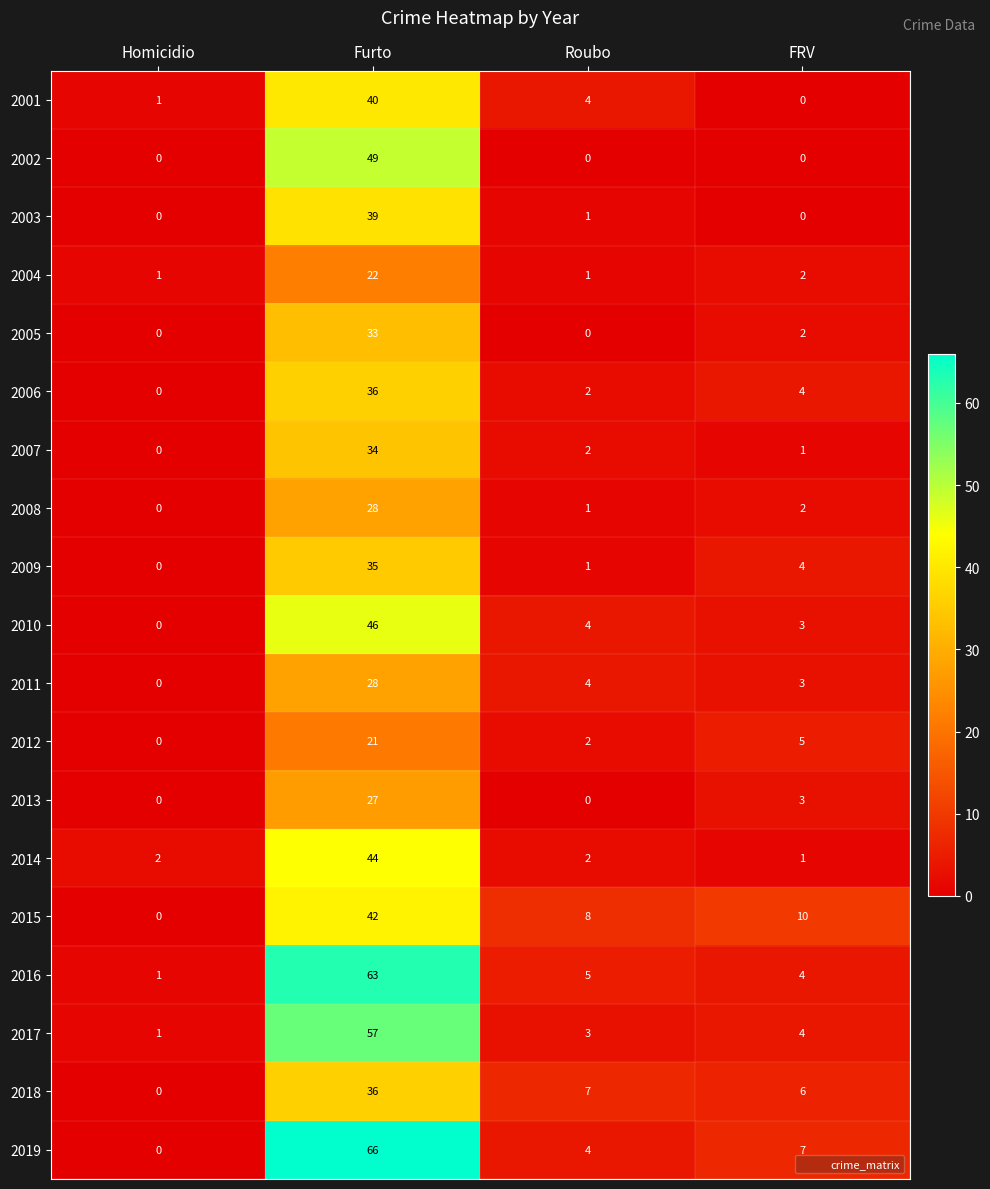

What is the total value across all series at FRV?

61